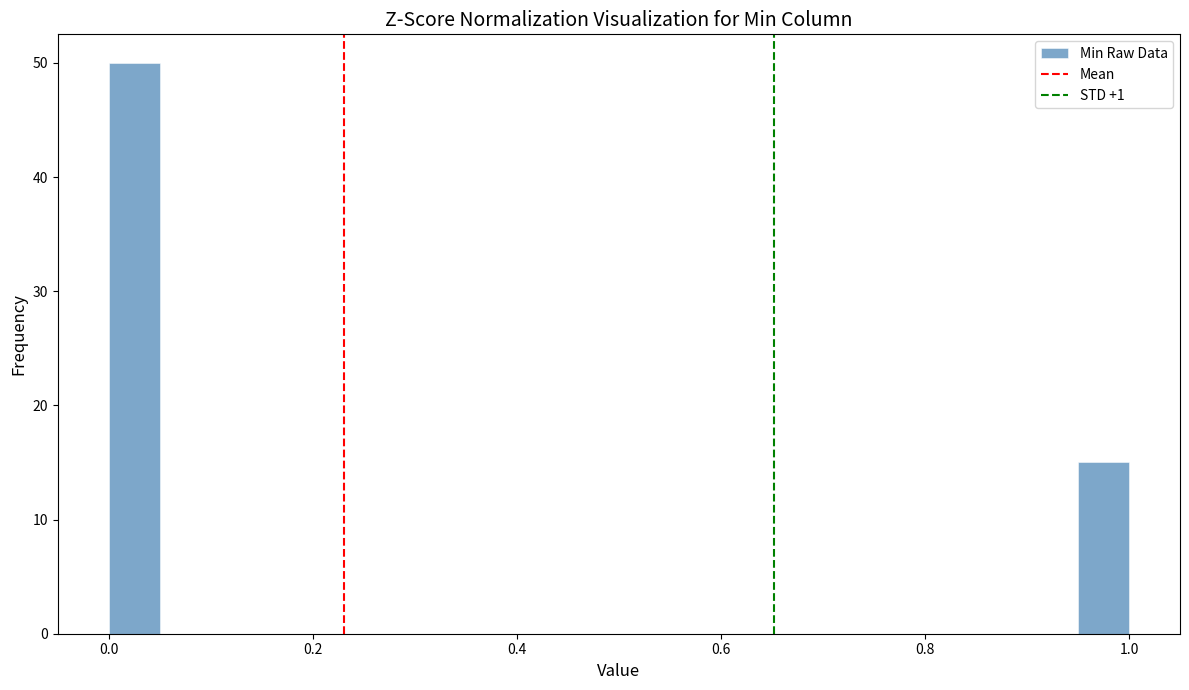

Around what value on the x-axis is the tallest bar? Give the approximate position of its centre, as read against the axis.

0.02